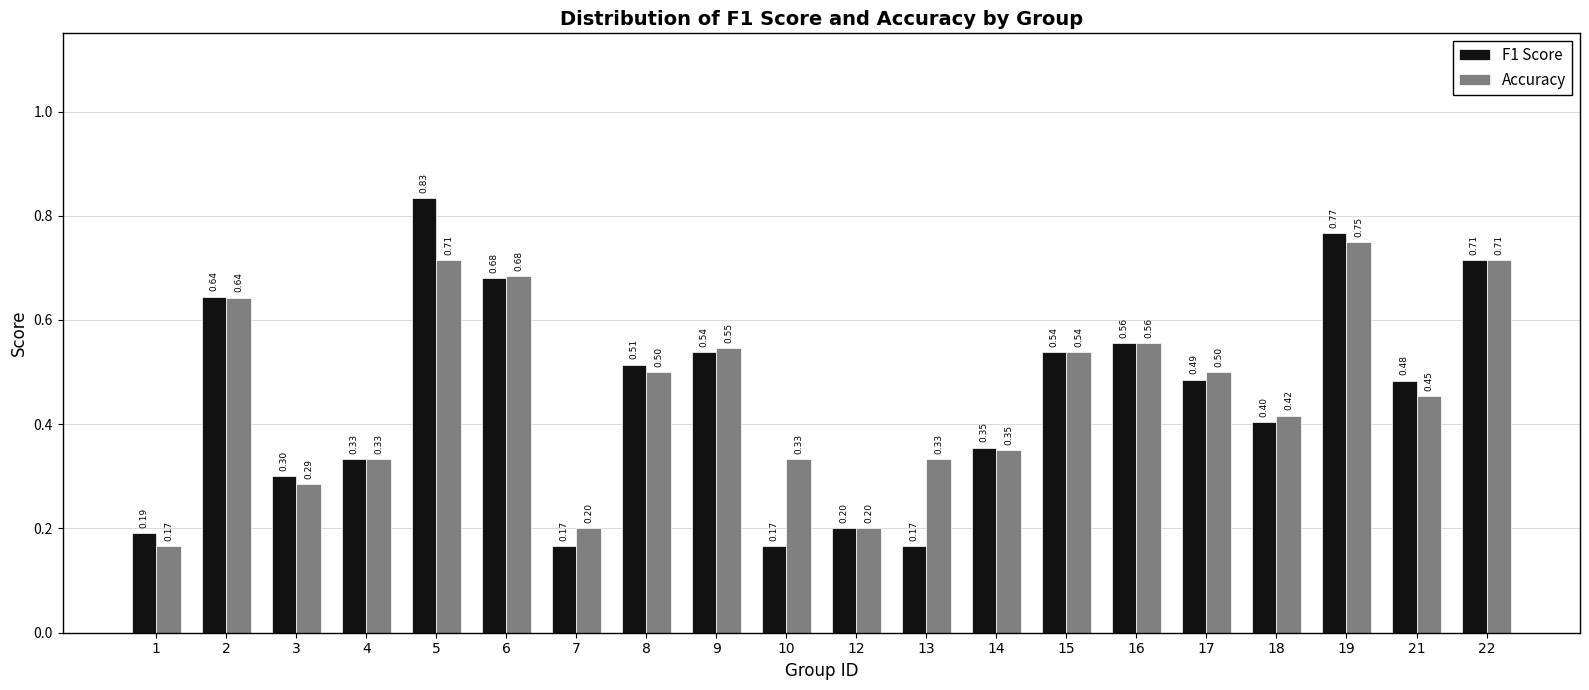

The Accuracy series shows 0.2 at 15. True or false?

False